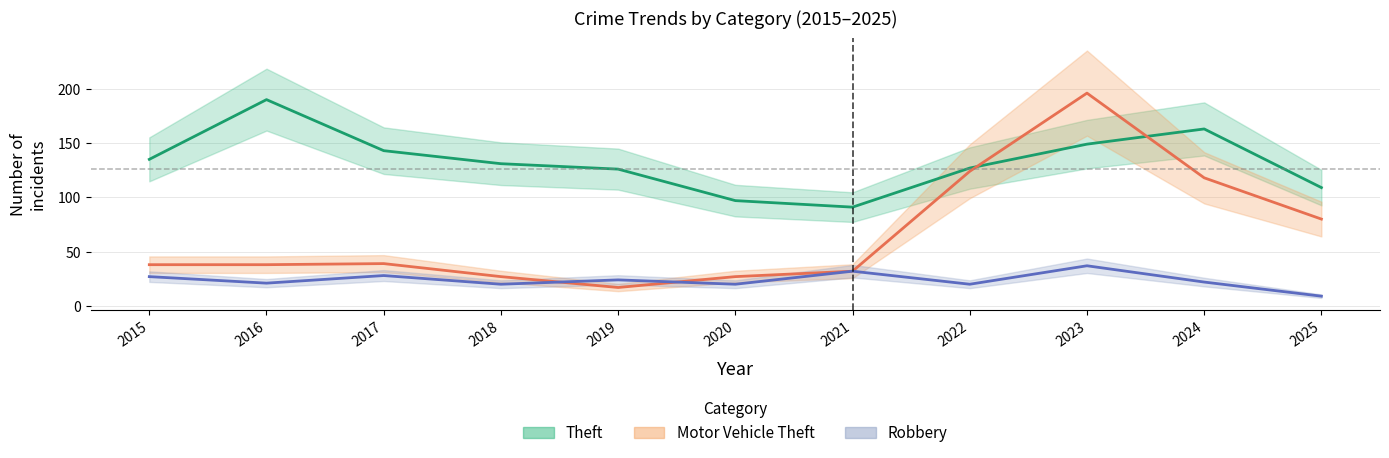

How many data points in Motor Vehicle Theft are less than 38?

4